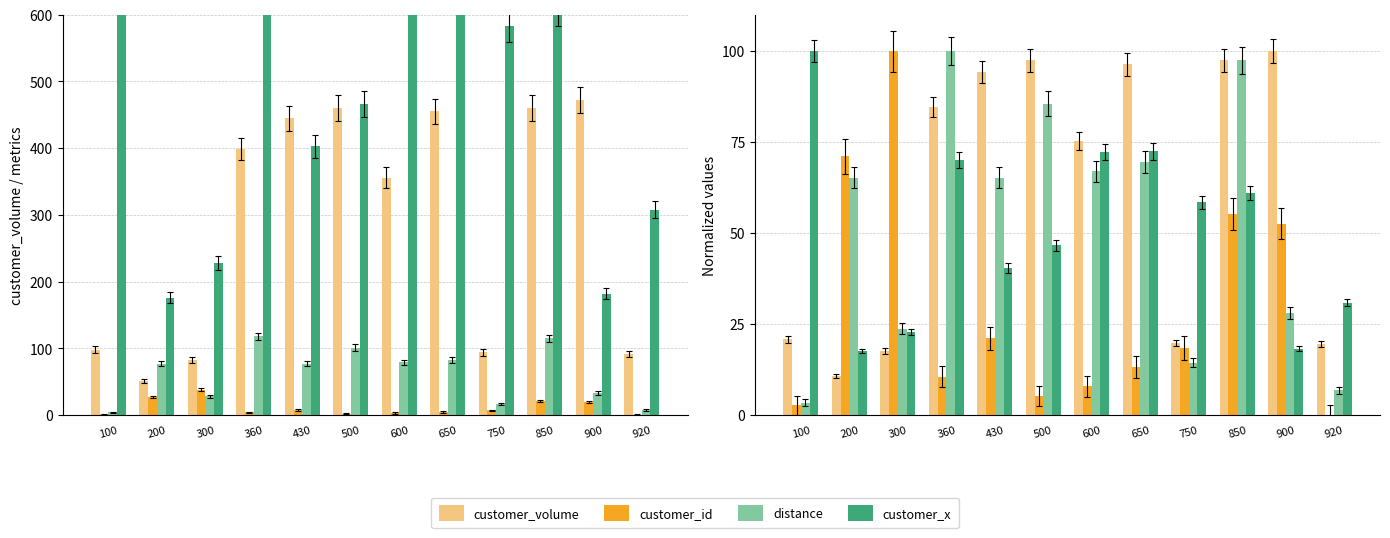

Reading left to right, extract all data points from this chart.

customer_volume: 100=20.8	200=10.8	300=17.6	360=84.5	430=94.3	500=97.5	600=75.4	650=96.4	750=19.9	850=97.5	900=100.0	920=19.5
customer_id: 100=2.6	200=71.1	300=100.0	360=10.5	430=21.1	500=5.3	600=7.9	650=13.2	750=18.4	850=55.3	900=52.6	920=0.0
distance: 100=3.4	200=65.3	300=23.7	360=100.0	430=65.3	500=85.6	600=66.9	650=69.5	750=14.4	850=97.5	900=28.0	920=6.8
customer_x: 100=100.0	200=17.6	300=22.8	360=70.1	430=40.4	500=46.7	600=72.2	650=72.4	750=58.4	850=60.9	900=18.2	920=30.9